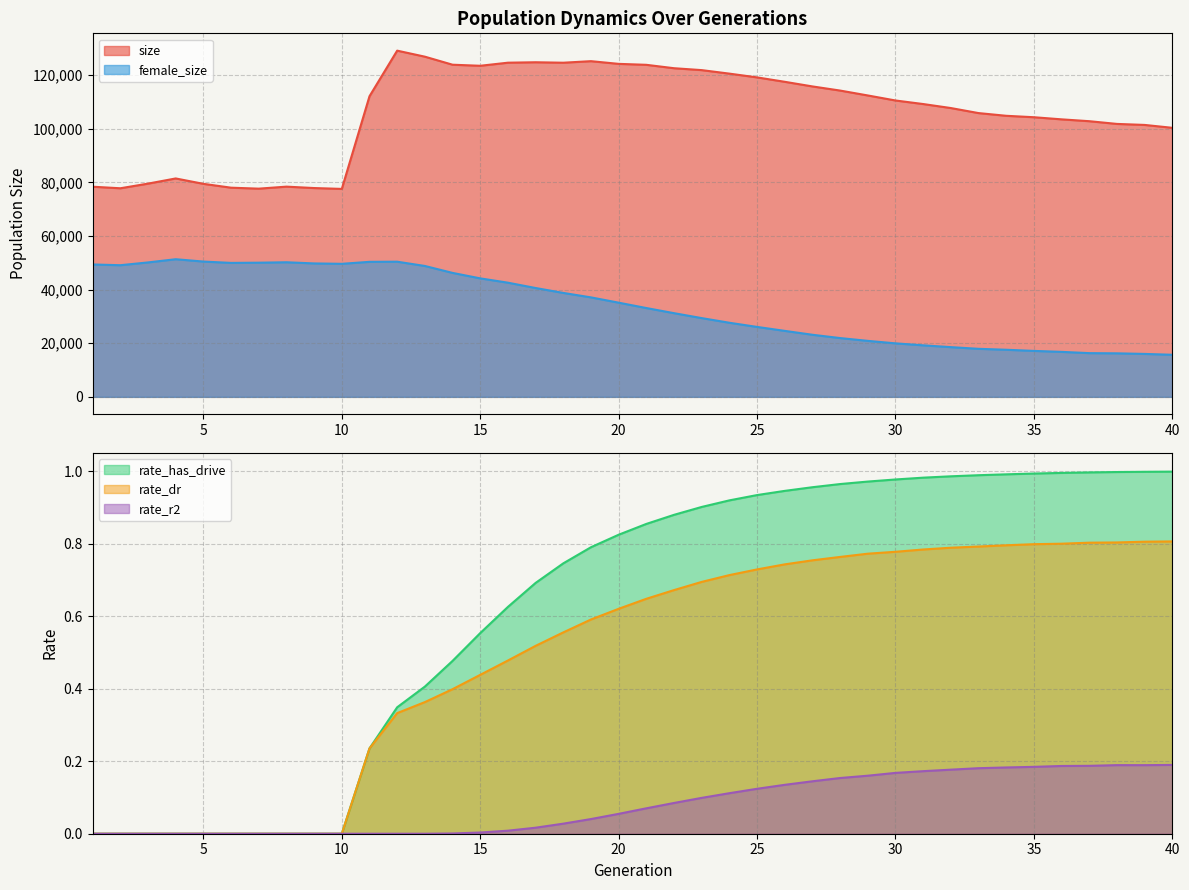

True or false: rate_dr and rate_has_drive cross at least once.

False